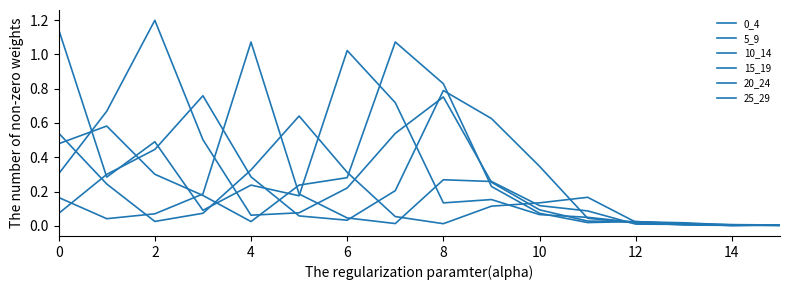

Does the chart display data point markers on the line(s)?

No